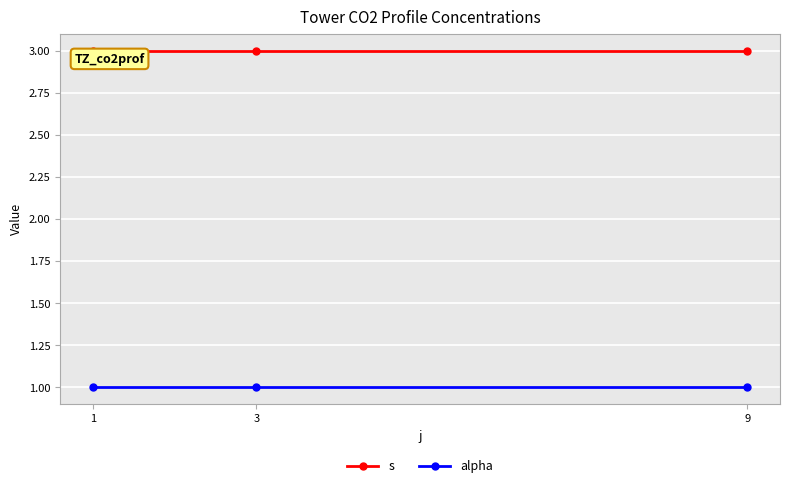

Is the value of s at 9 greater than the value of alpha at 9?

Yes